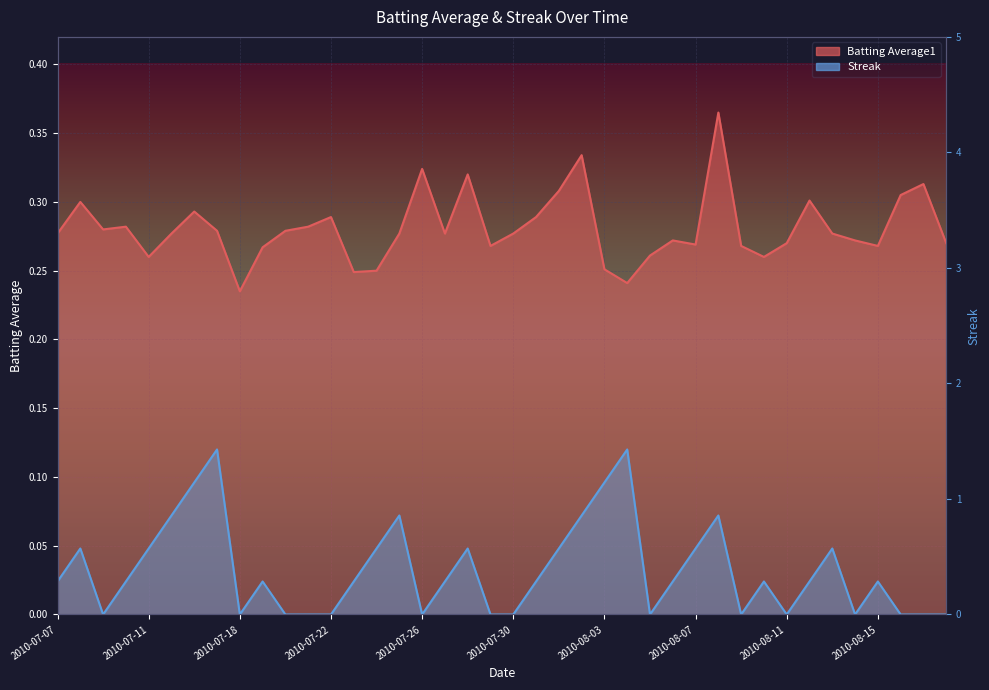

List the labels in order of Batting Average1 value, largest first.

2010-08-08, 2010-08-02, 2010-07-26, 2010-07-28, 2010-08-17, 2010-08-01, 2010-08-16, 2010-08-12, 2010-07-08, 2010-07-16, 2010-07-22, 2010-07-31, 2010-07-10, 2010-07-21, 2010-07-09, 2010-07-17, 2010-07-20, 2010-07-07, 2010-07-15, 2010-07-25, 2010-07-27, 2010-07-30, 2010-08-13, 2010-08-06, 2010-08-14, 2010-08-11, 2010-08-18, 2010-08-07, 2010-07-29, 2010-08-09, 2010-08-15, 2010-07-19, 2010-08-05, 2010-07-11, 2010-08-10, 2010-08-03, 2010-07-24, 2010-07-23, 2010-08-04, 2010-07-18